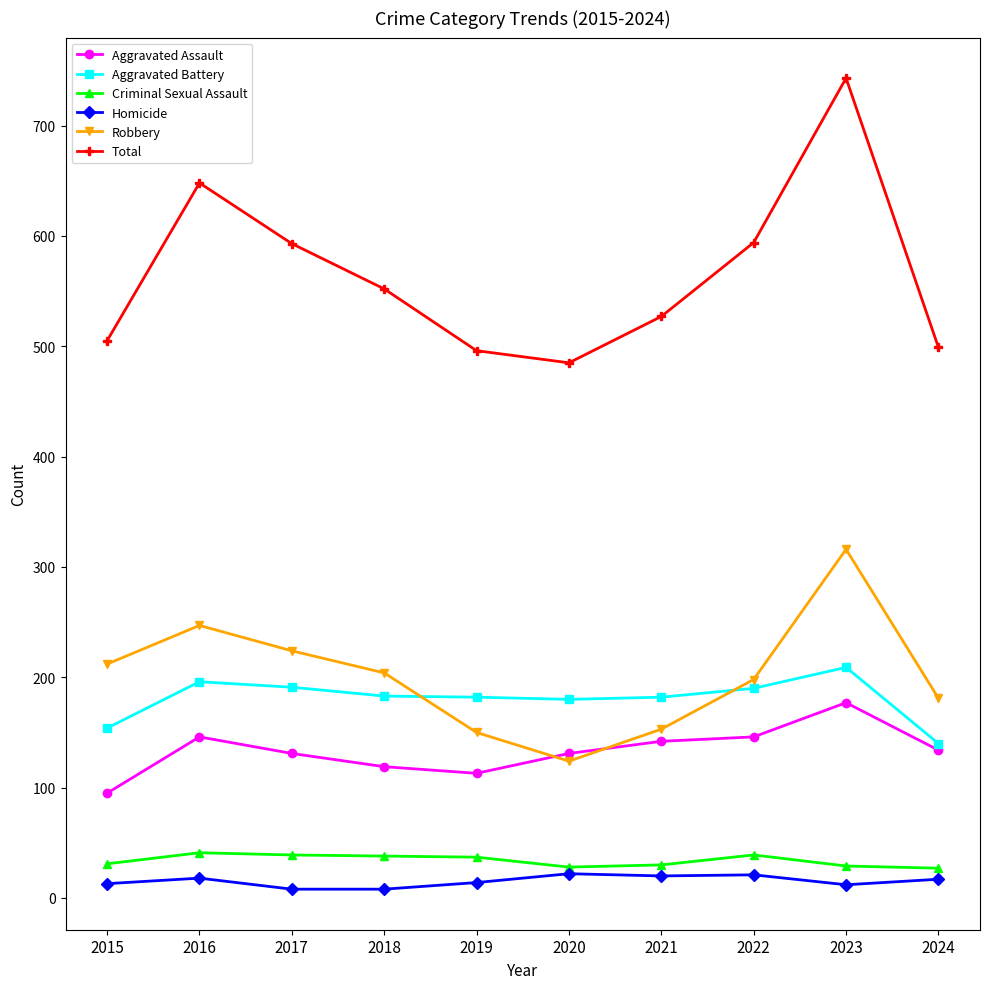

True or false: Criminal Sexual Assault has more than 0 points higher than both neighbors.

True